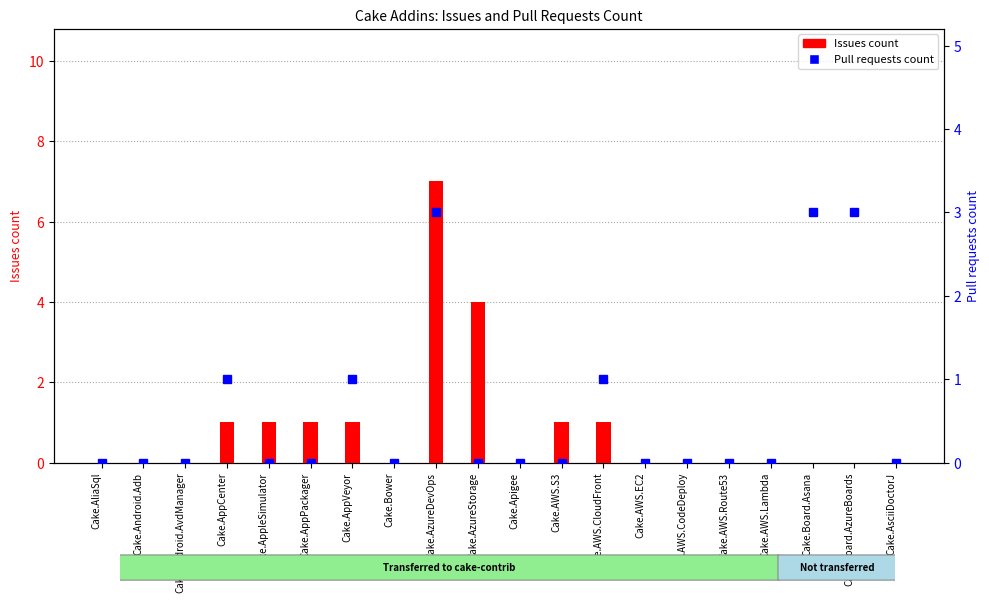

Count the number of categories in the chart.

20